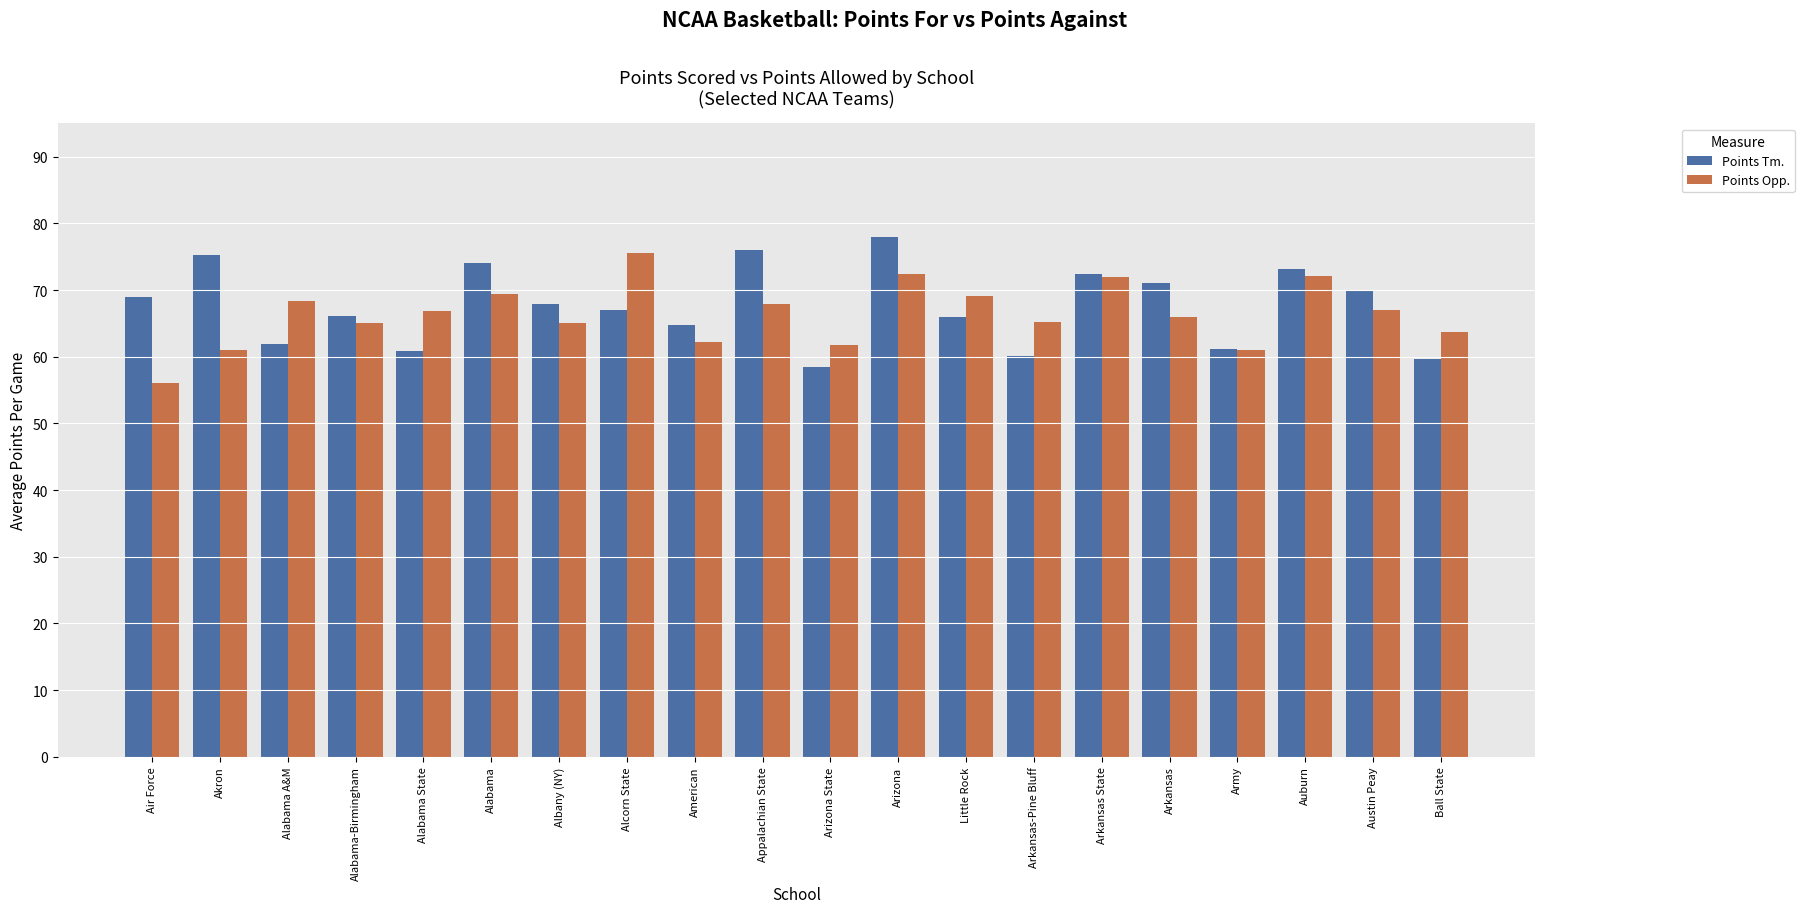

Which series has the largest total across all categories?

Points Tm.